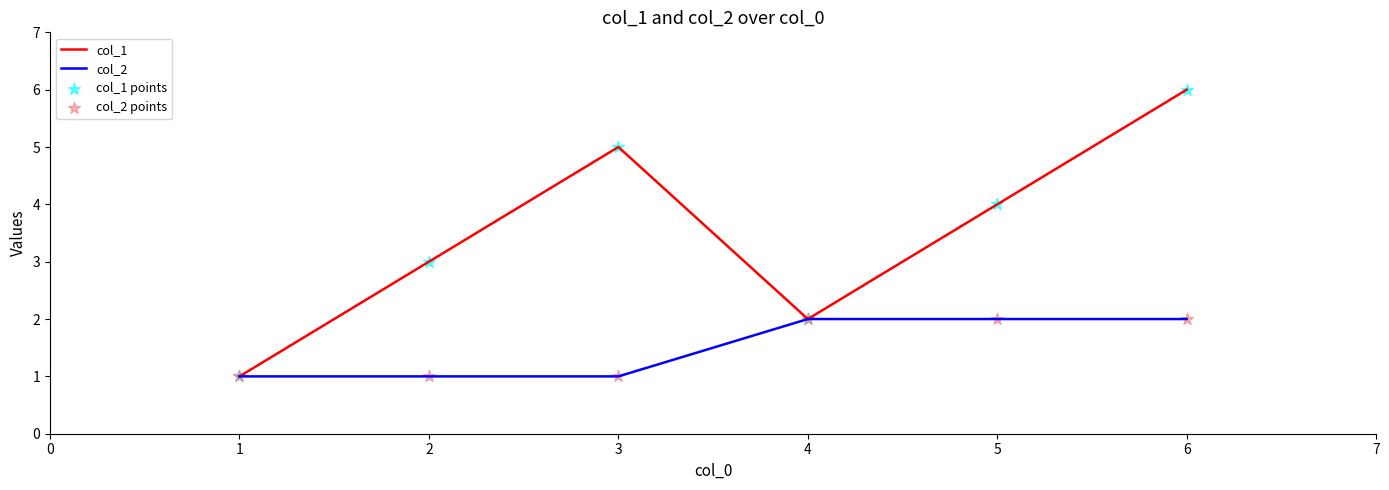

Which series has the largest total across all categories?

col_1